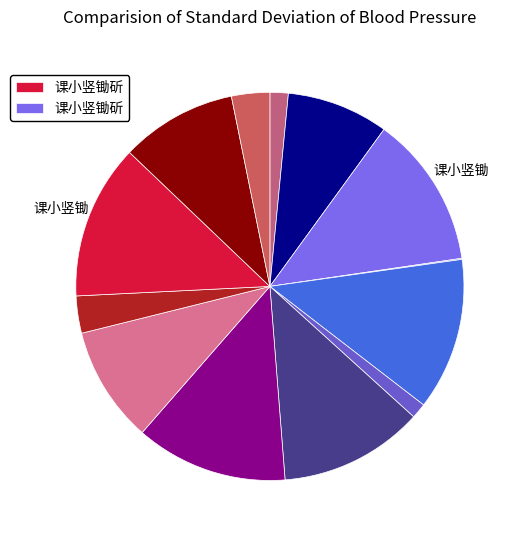

How many slices are in this pie chart?

13